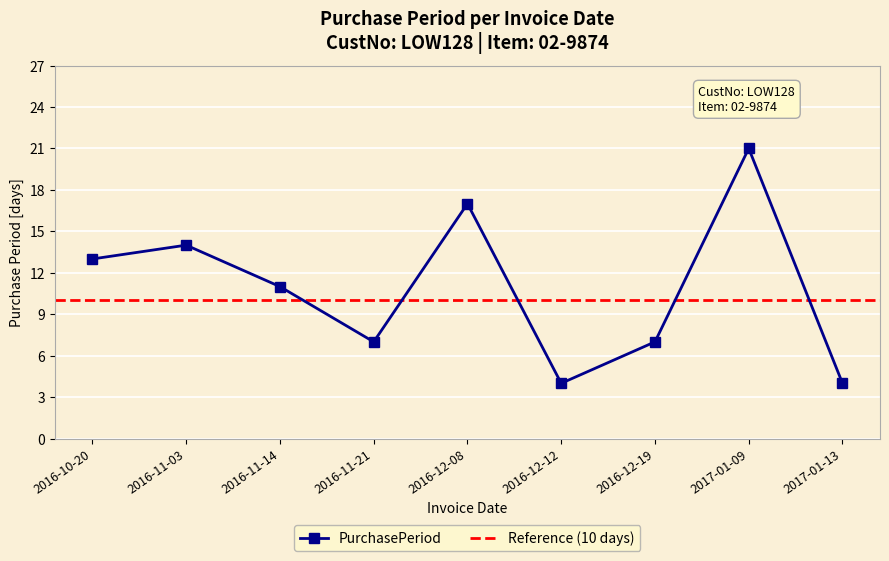

Where is the first local minimum?

2016-11-21